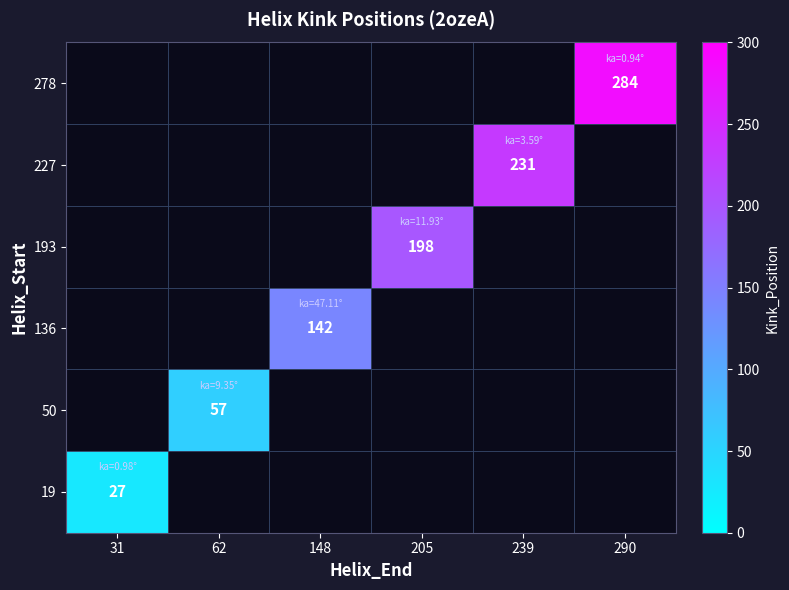

At how many categories does at least one series exceed 48?

5